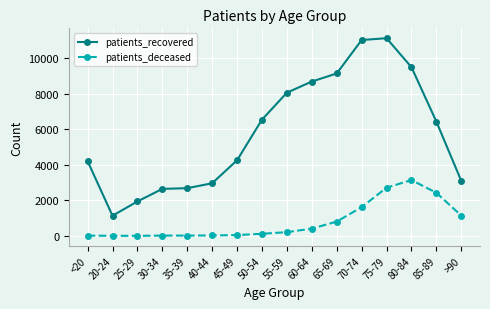

What is the highest value of the patients_deceased series?

3140